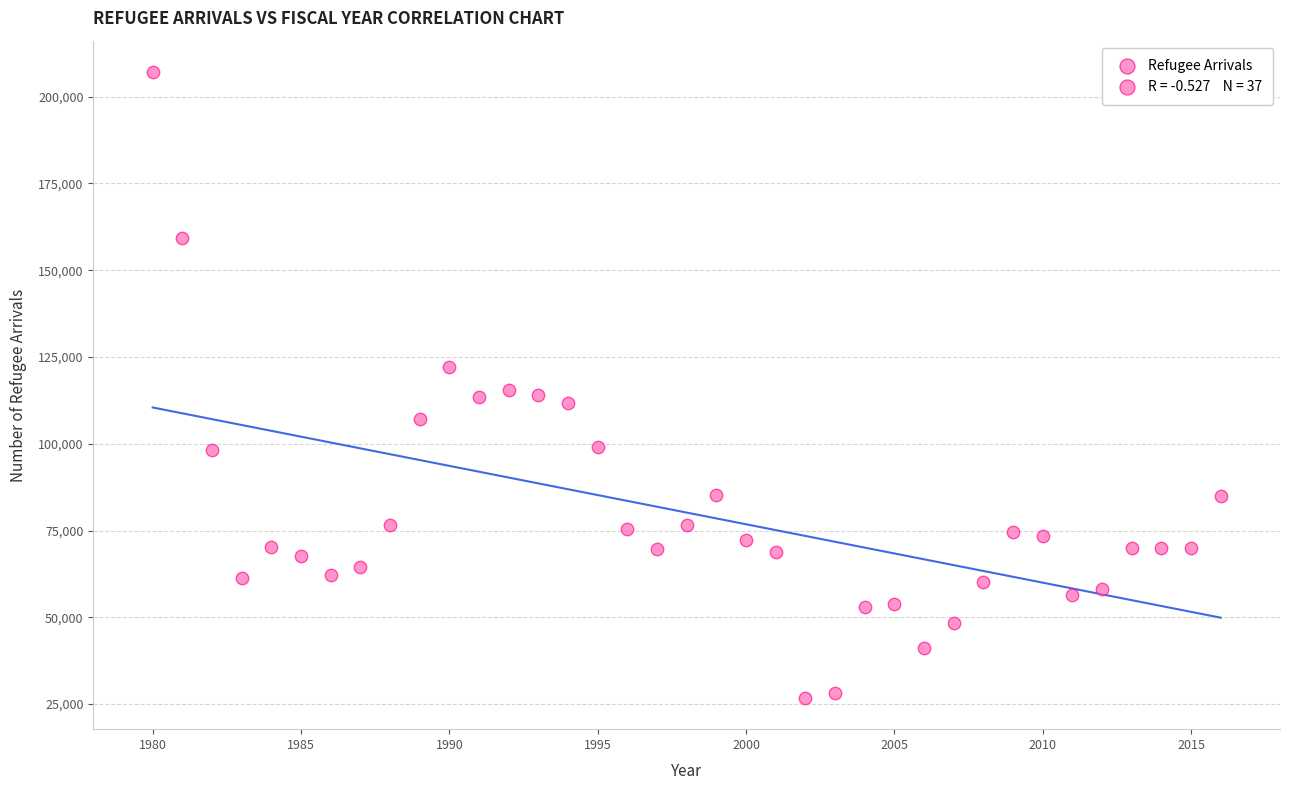

What is the range of Y values (max minus min)?

180331